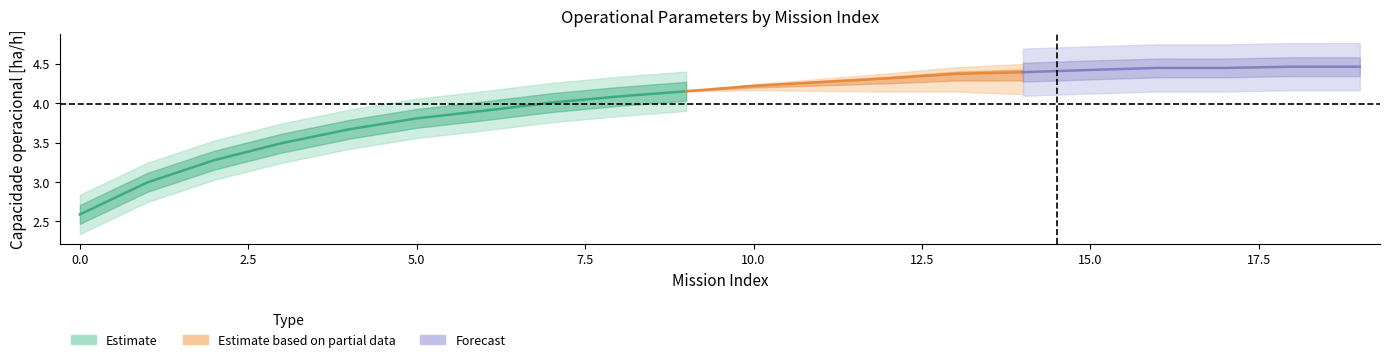

True or false: Capacidade operacional [ha/h] has more than 0 interior local peaks.

True